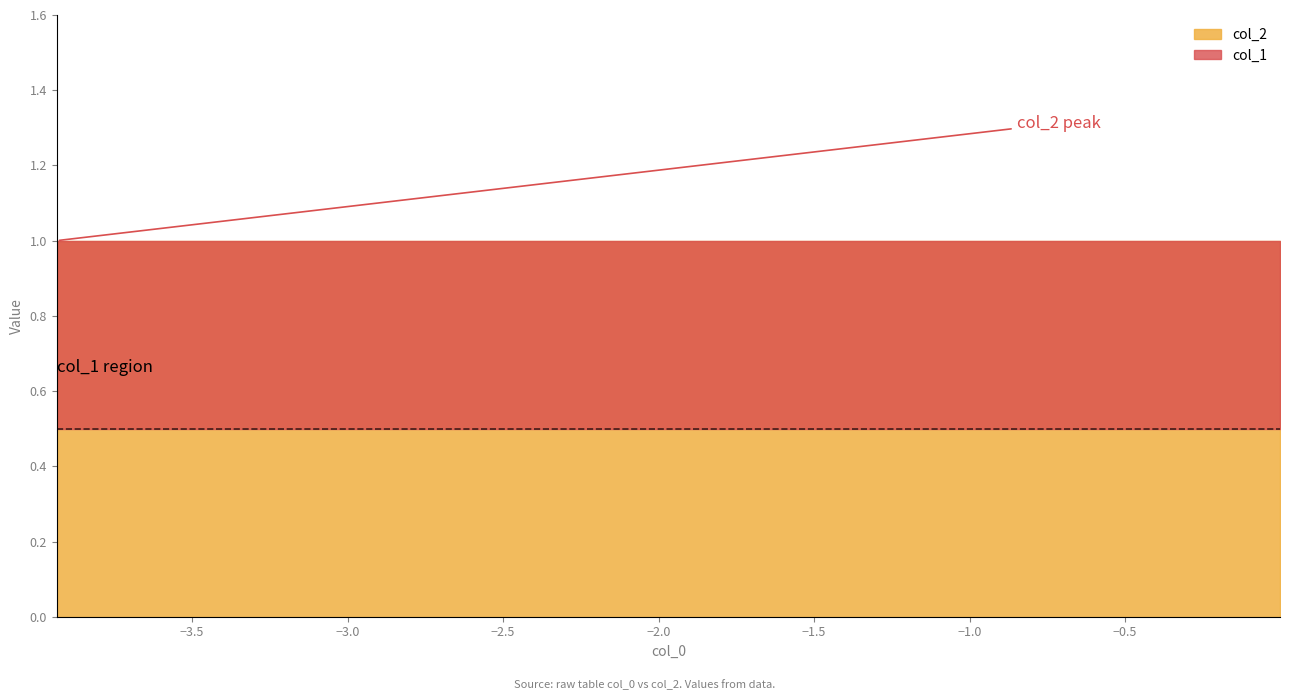

What is the sum of all col_2 values?

10